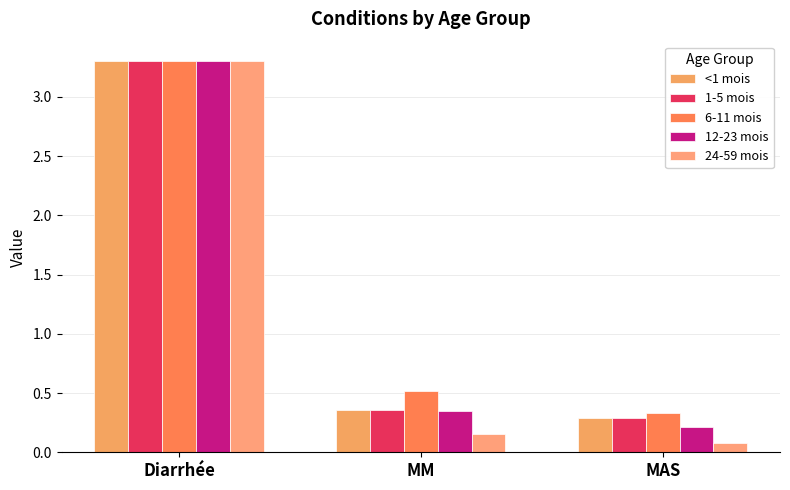

Is the value of 12-23 mois at MAS greater than the value of <1 mois at MM?

No